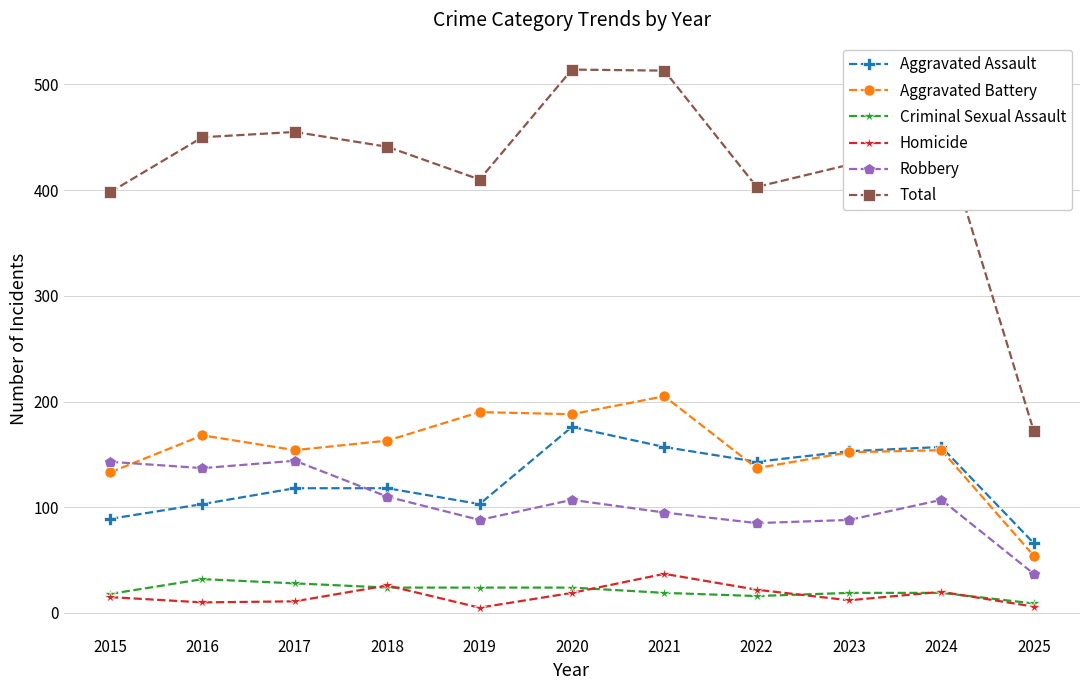

Rank the series by their maximum value, from lowest to highest.

Criminal Sexual Assault, Homicide, Robbery, Aggravated Assault, Aggravated Battery, Total